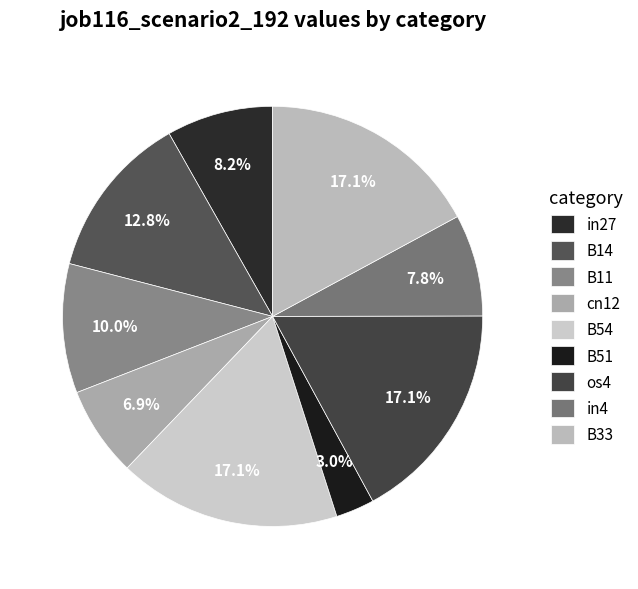

Which slice is the largest?

B54